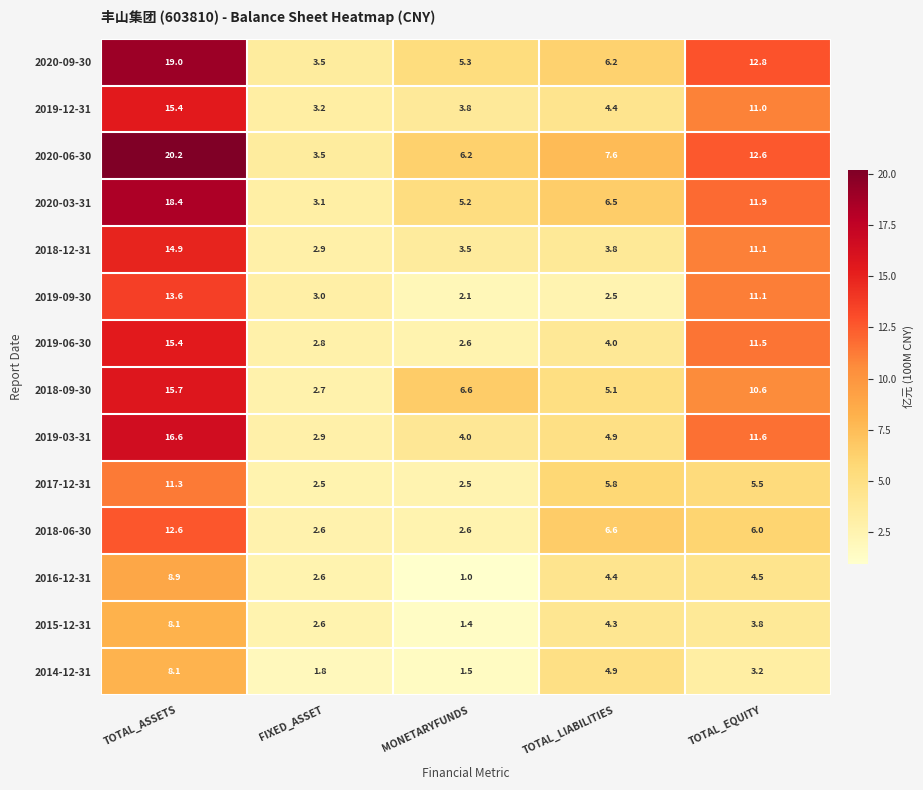

What is the greatest value displayed?

20.2